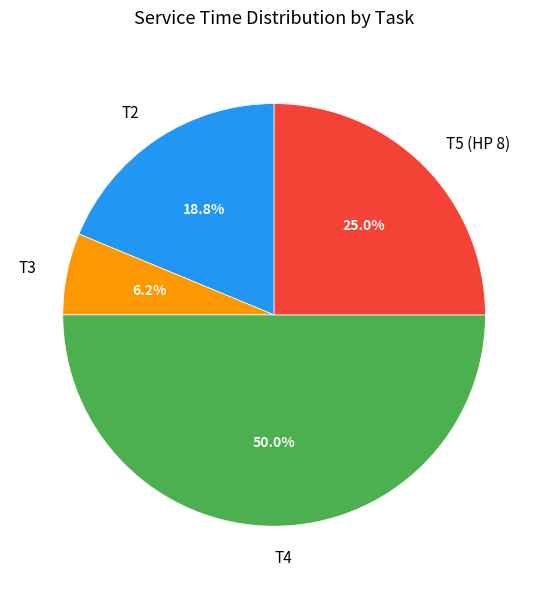

To the nearest percent, what portion does T2 represent?

19%